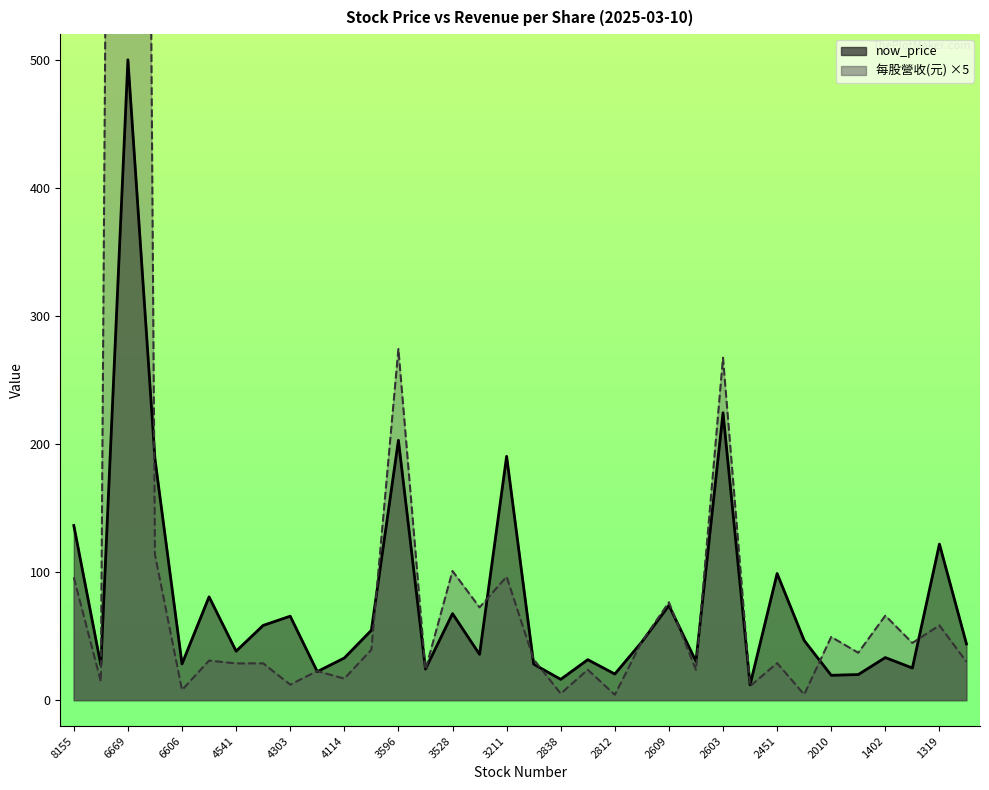

How many values in the 每股營收(元) ×5 series are below 32?

17